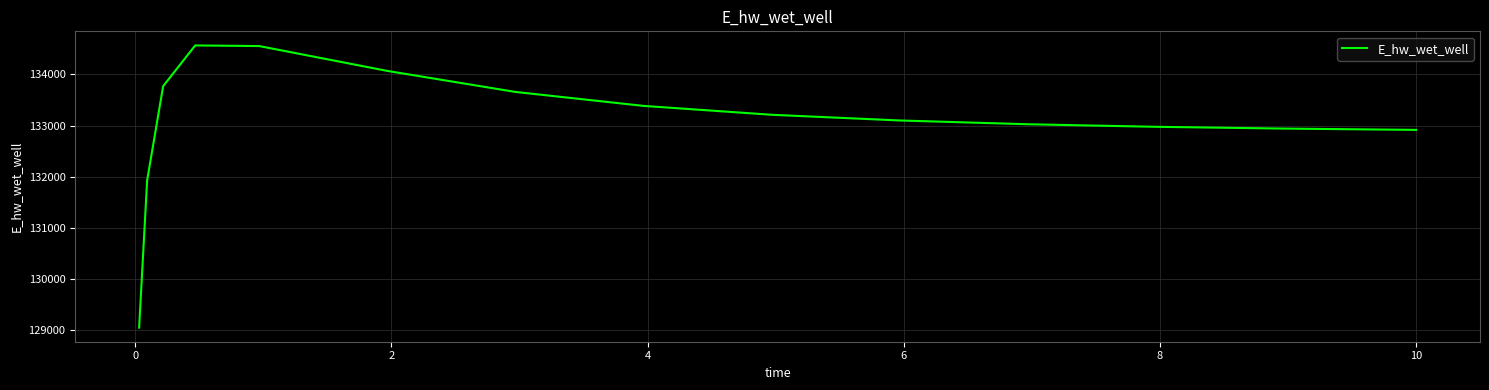

What is the smallest value displayed?

129047.2